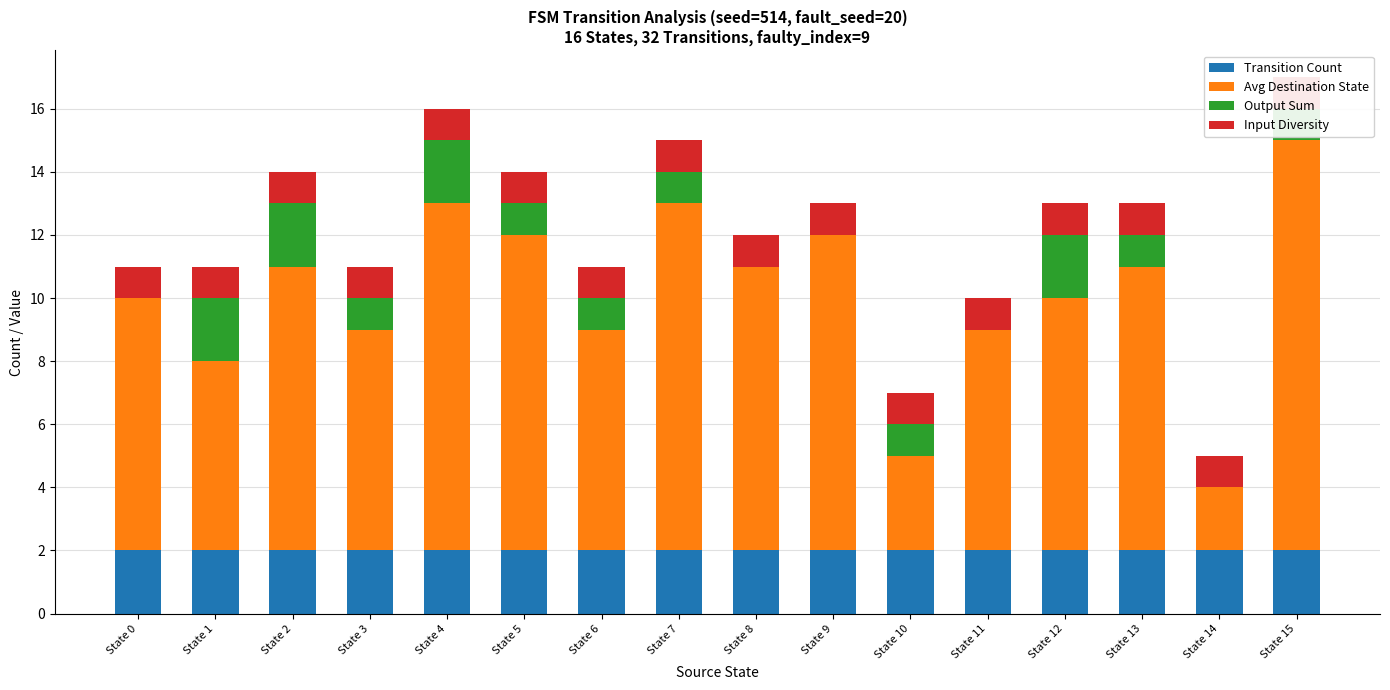

How many series are shown in this chart?

4